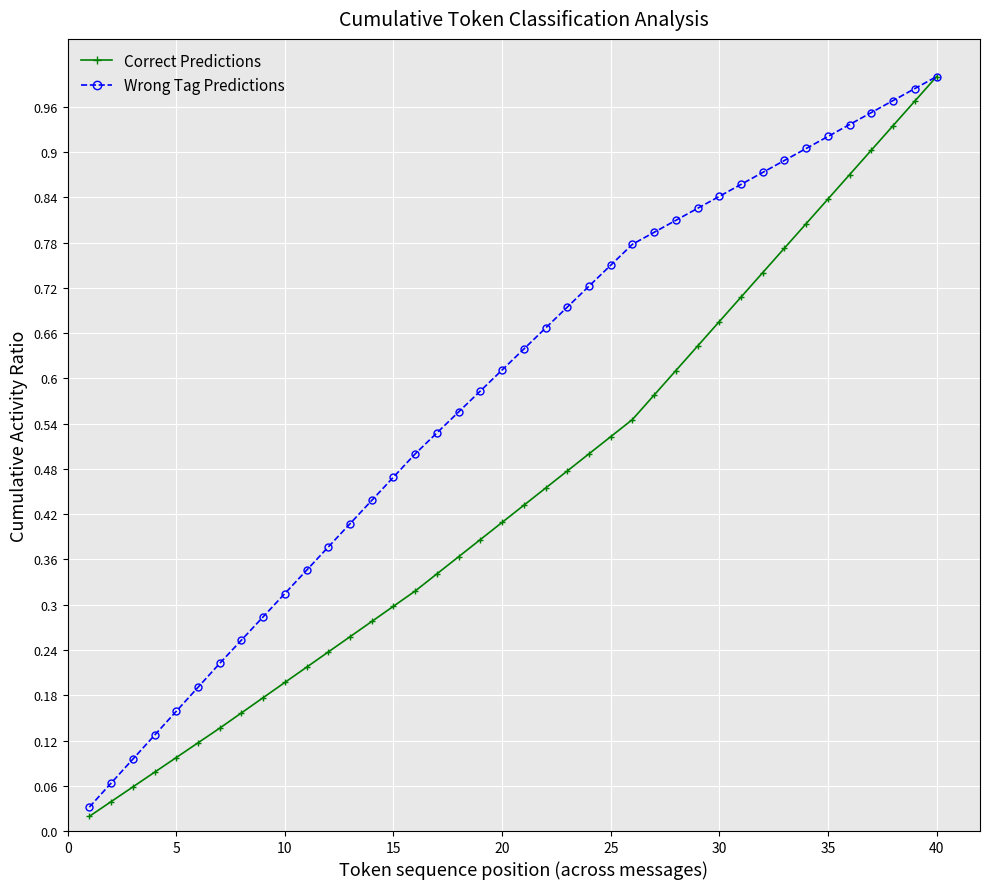

At how many categories does at least one series exceed 0?

40